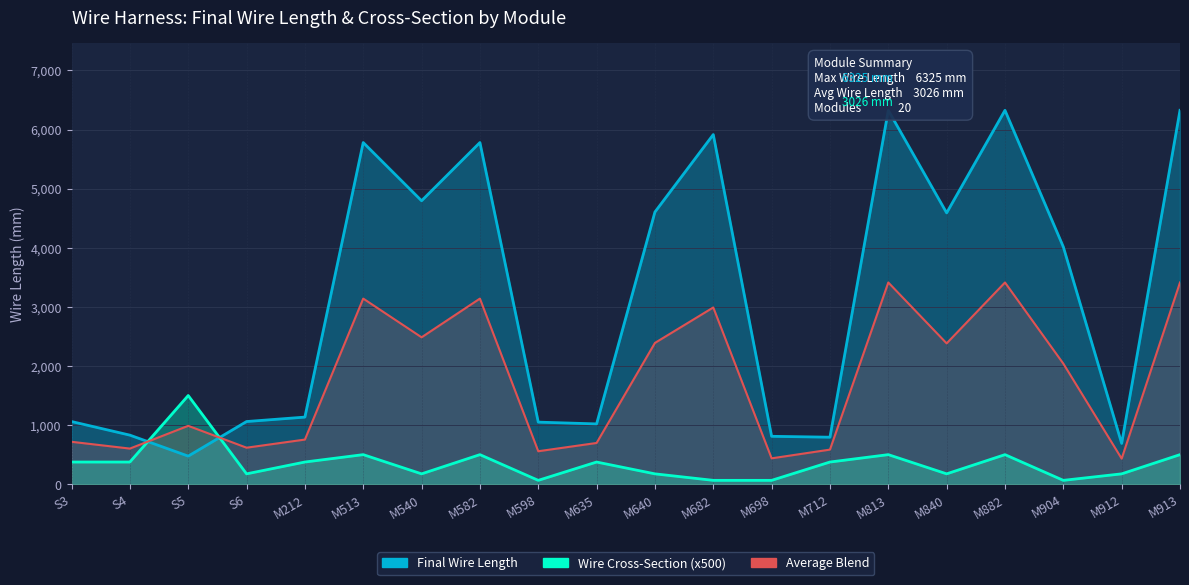

How many intersections are there between Final Wire Length and Wire Cross-Section (x100)?

2